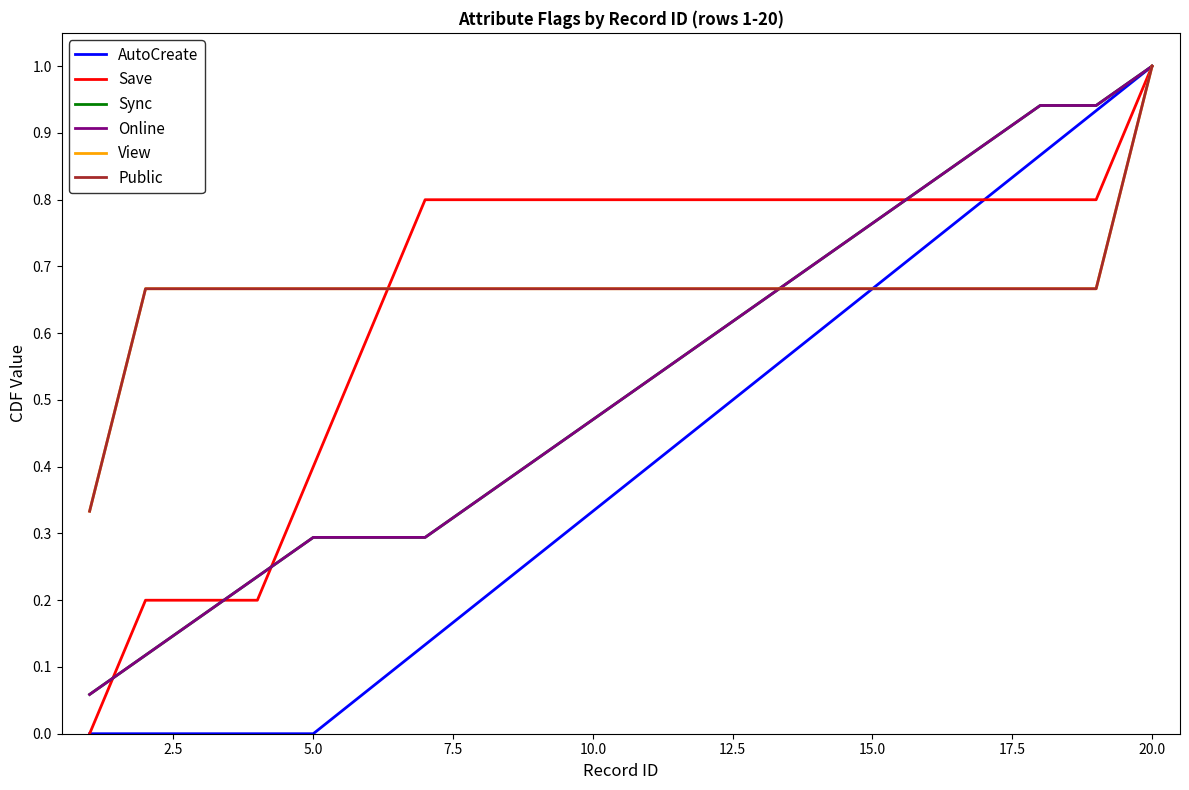

Is this an area chart (filled region under the line)?

No